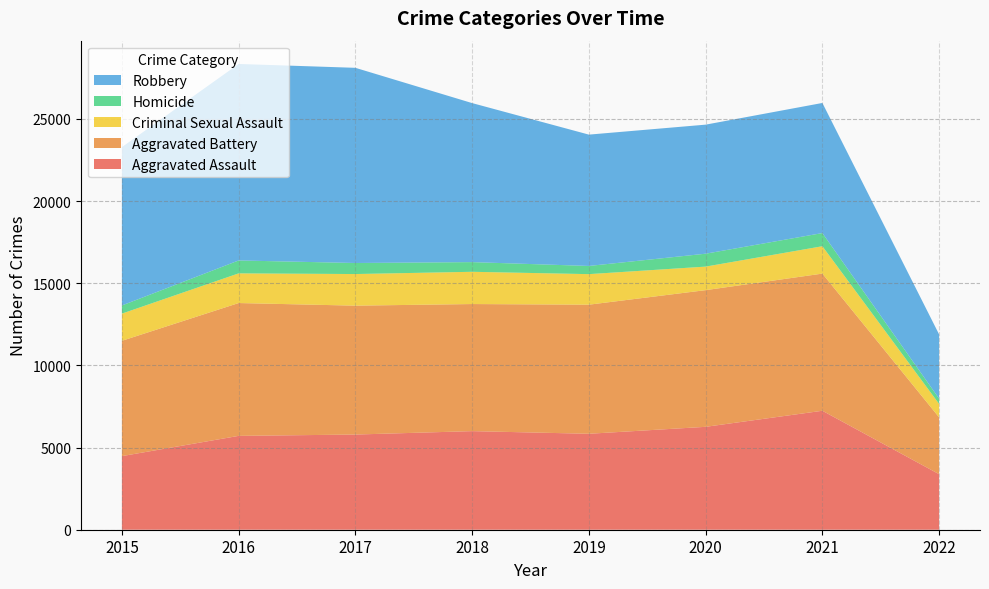

Reading left to right, list all the values displayed in this chart.

Aggravated Assault: 2015=4480	2016=5712	2017=5793	2018=6001	2019=5840	2020=6263	2021=7241	2022=3380
Aggravated Battery: 2015=7018	2016=8085	2017=7845	2018=7735	2019=7857	2020=8319	2021=8348	2022=3458
Criminal Sexual Assault: 2015=1655	2016=1806	2017=1924	2018=1963	2019=1859	2020=1433	2021=1666	2022=817
Homicide: 2015=496	2016=786	2017=672	2018=589	2019=498	2020=785	2021=801	2022=320
Robbery: 2015=9638	2016=11960	2017=11880	2018=9679	2019=7994	2020=7855	2021=7919	2022=3910